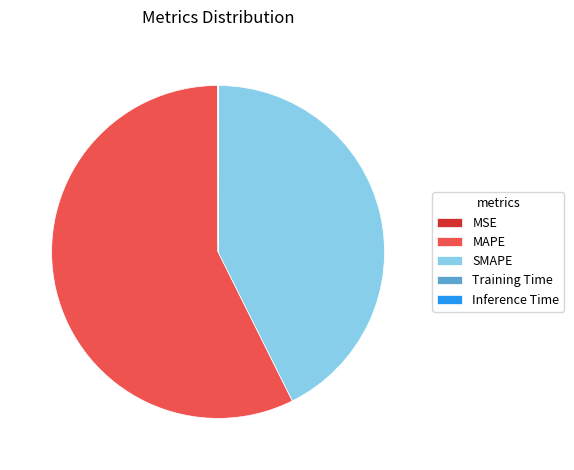

Is it true that MAPE is 63% of the pie?

False